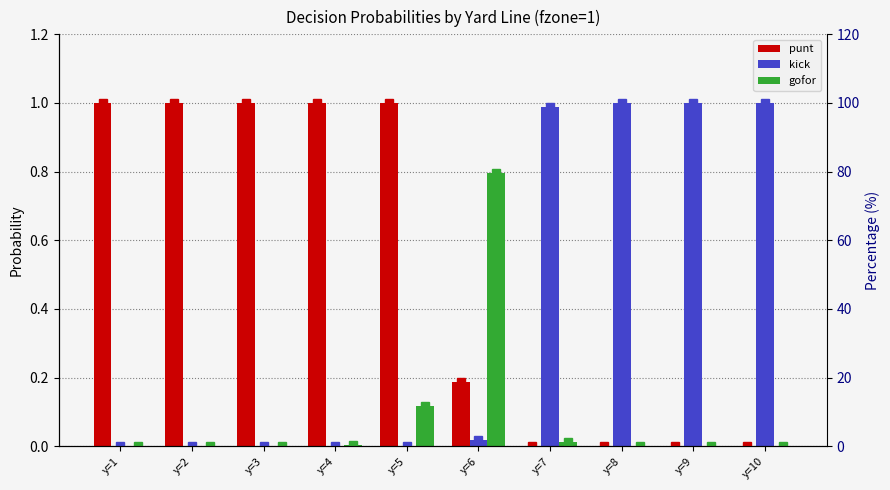

What is the value of the punt % bar at the 6th from the left?

18.6